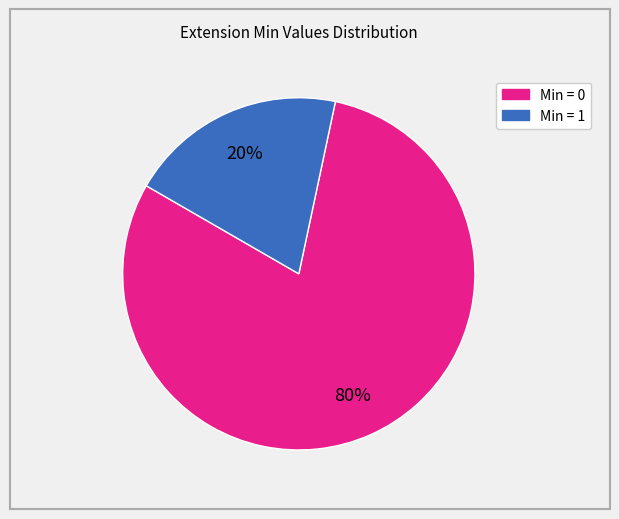

How many segments does this pie chart have?

2